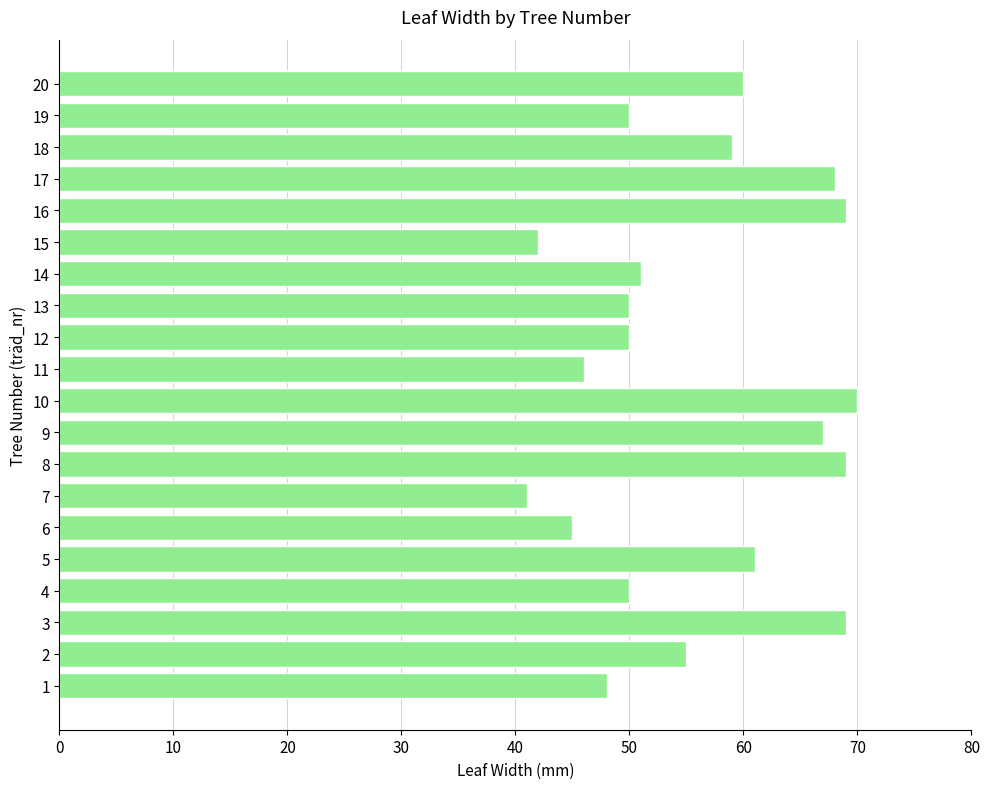

What value does the data have at 17, to the nearest 5?

70